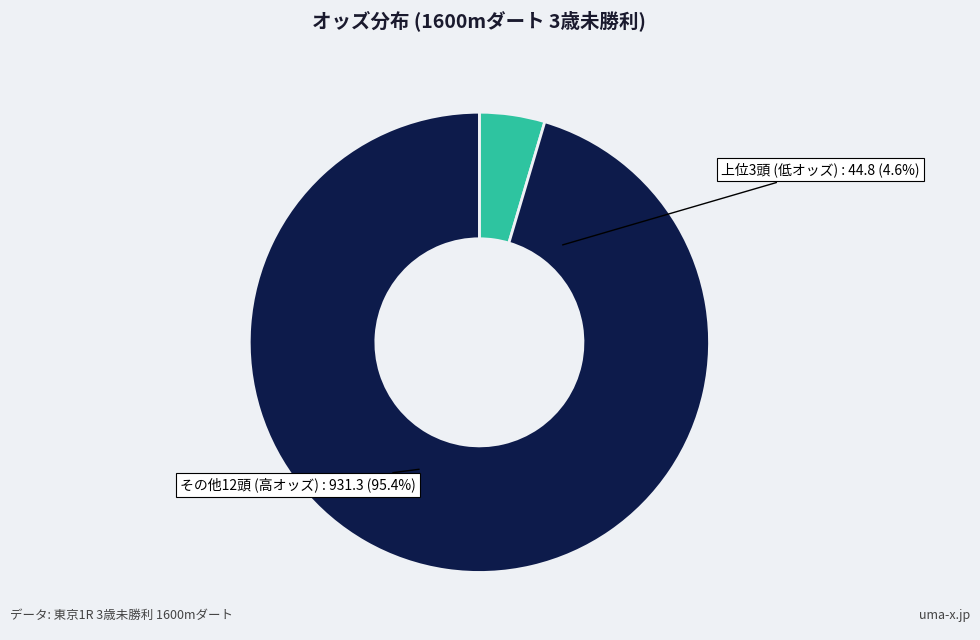

True or false: サトノアスカ accounts for 19% of the total.

False